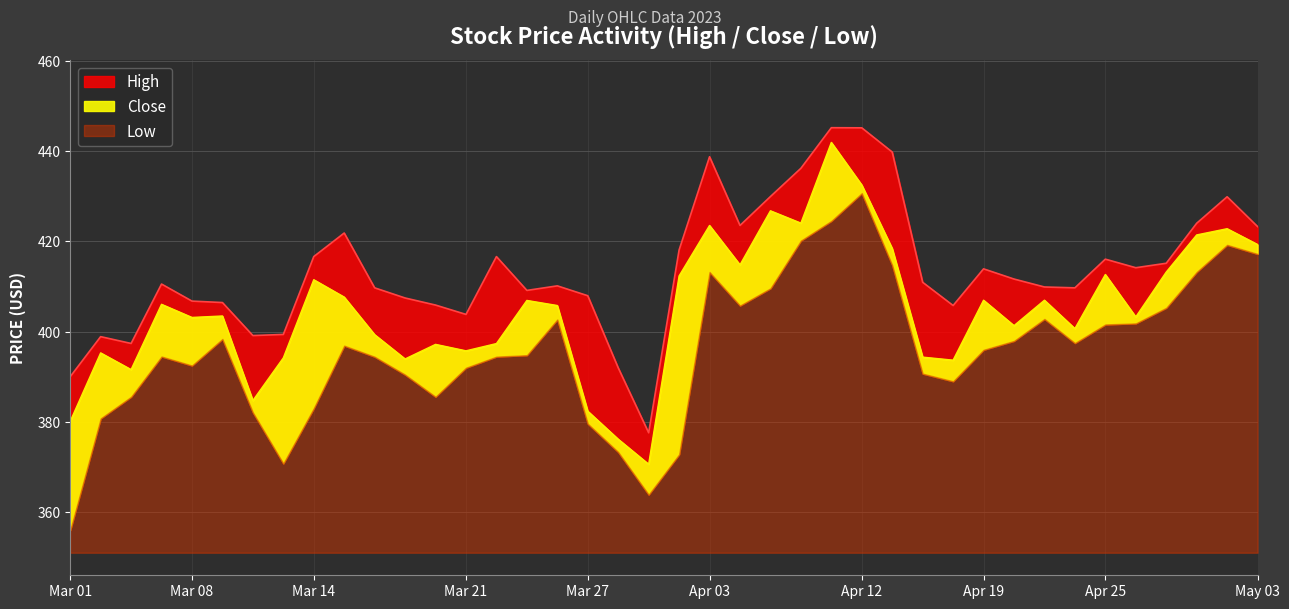

What is the label of the 7th point from the left?

2023-03-10